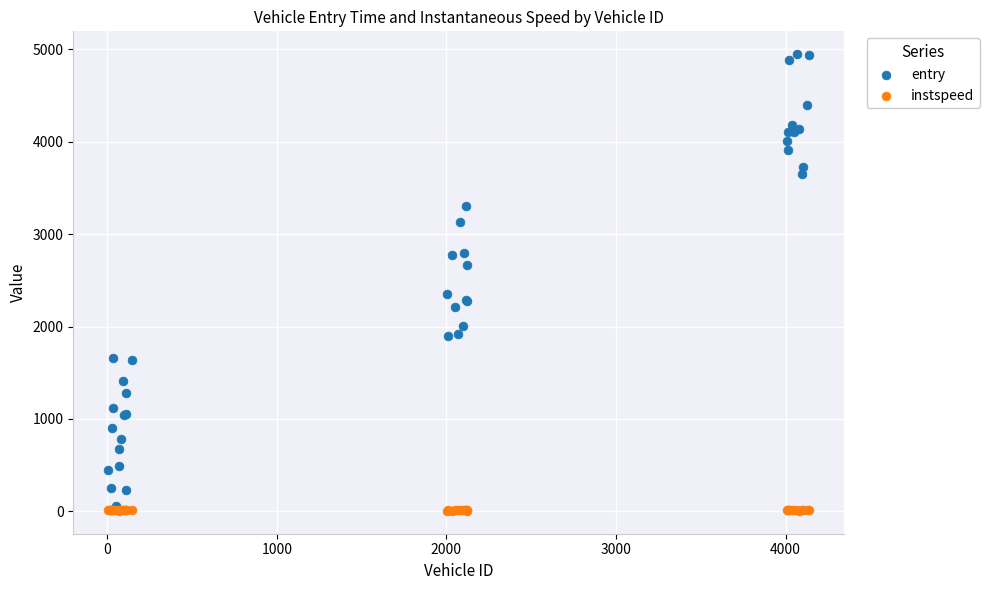

In the entry series, what Y value is closest to 2479?

2347.0